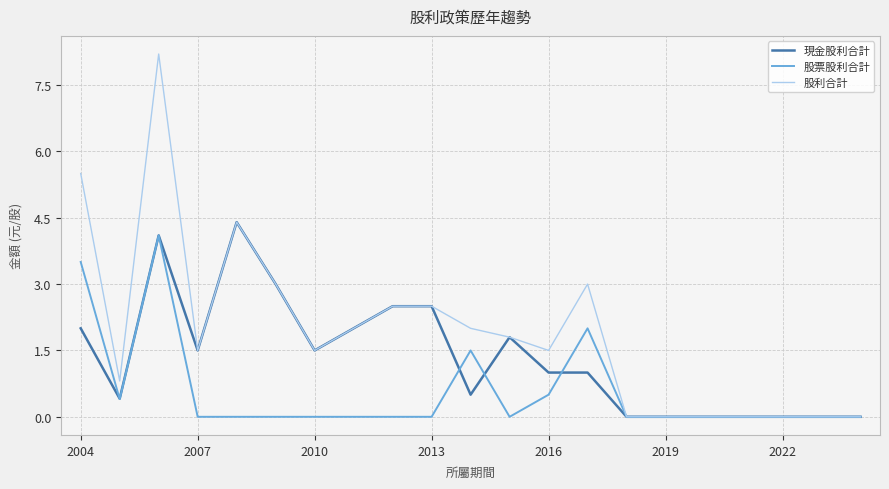

Reading left to right, list all the values displayed in this chart.

現金股利合計: 2.0	0.4	4.1	1.5	4.4	3.0	1.5	2.0	2.5	2.5	0.5	1.8	1.0	1.0	0.0	0.0	0.0	0.0	0.0	0.0	0.0
股票股利合計: 3.5	0.4	4.1	0.0	0.0	0.0	0.0	0.0	0.0	0.0	1.5	0.0	0.5	2.0	0.0	0.0	0.0	0.0	0.0	0.0	0.0
股利合計: 5.5	0.8	8.2	1.5	4.4	3.0	1.5	2.0	2.5	2.5	2.0	1.8	1.5	3.0	0.0	0.0	0.0	0.0	0.0	0.0	0.0